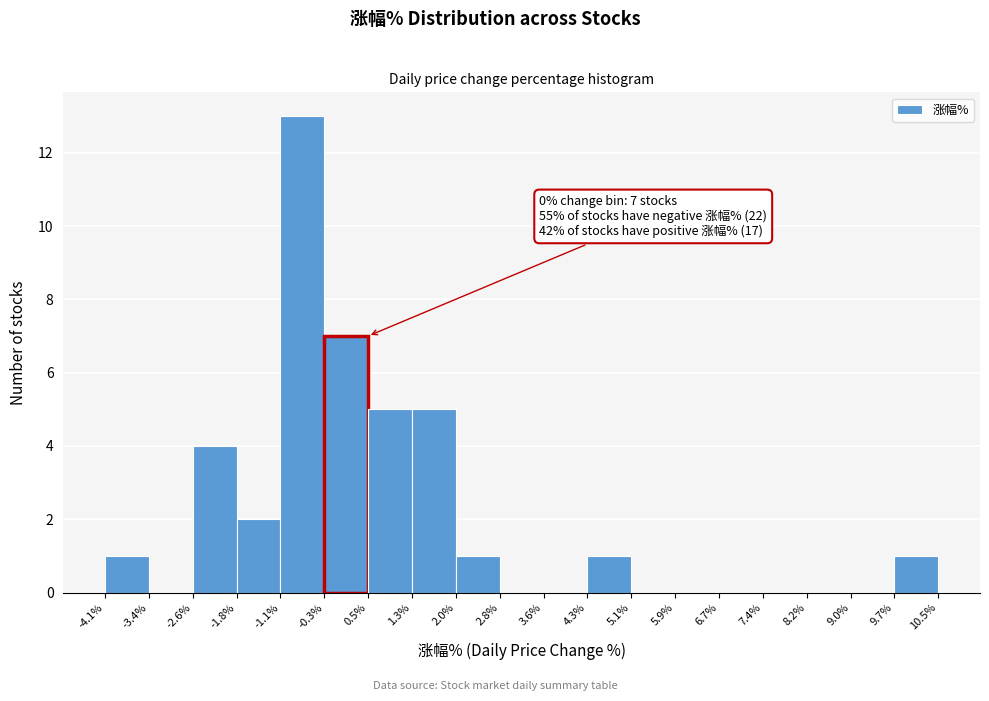

Over which range of the x-axis is the bar tallest?

-1.1% to -0.3%